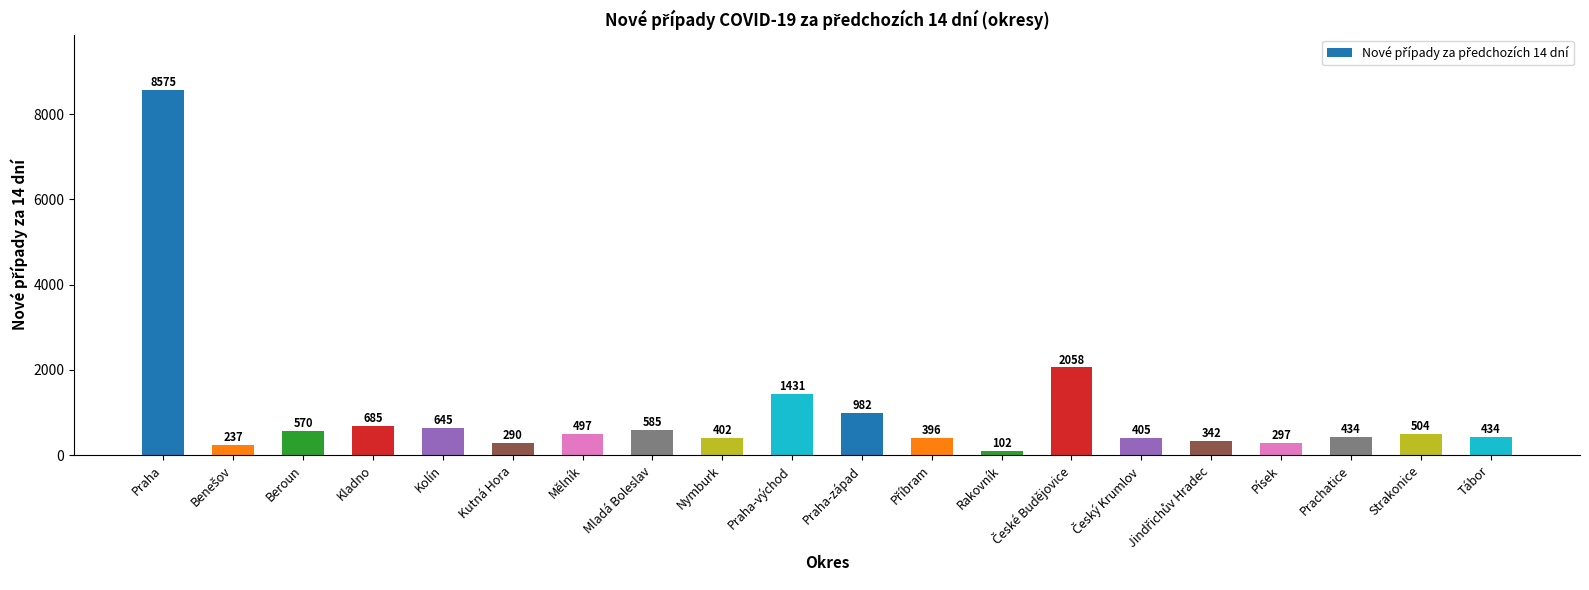

Read the value at Kolín, to the nearest 50.

650